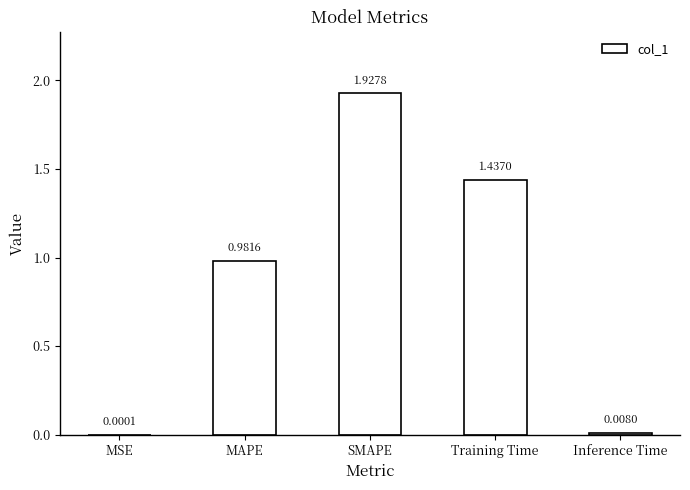

The chart shows a value of 1.5 at MAPE. True or false?

False